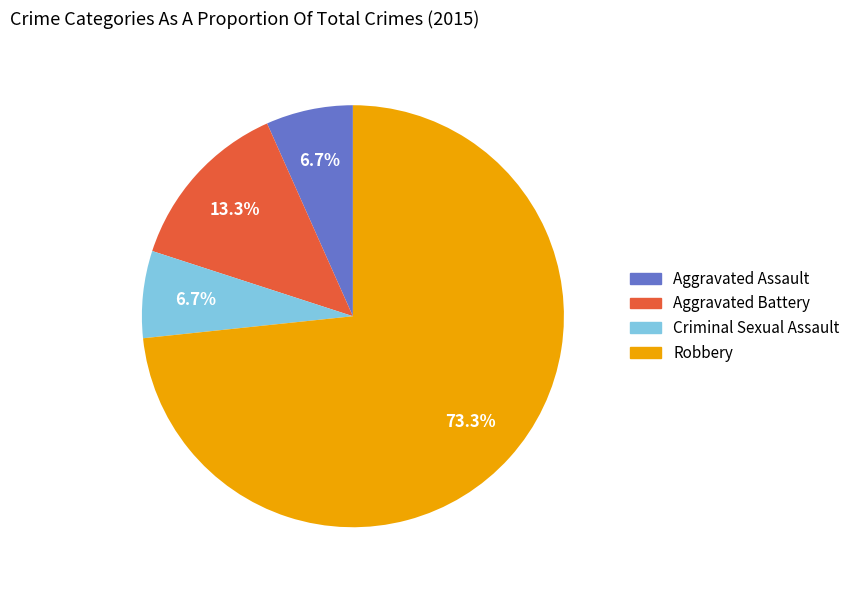

Is there any slice that represents more than half of the pie?

Yes